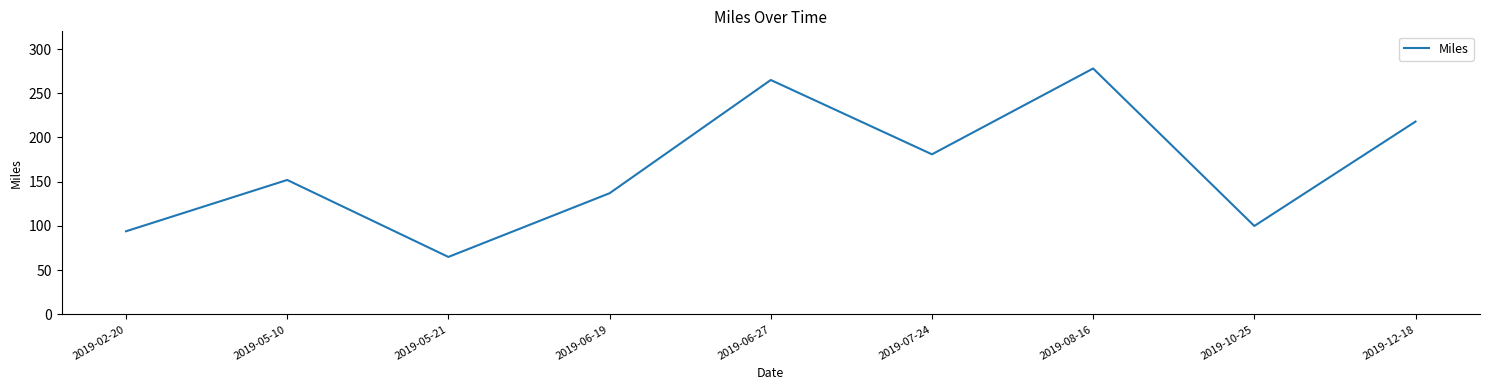

At which category does the data reach its first local valley?

2019-05-21